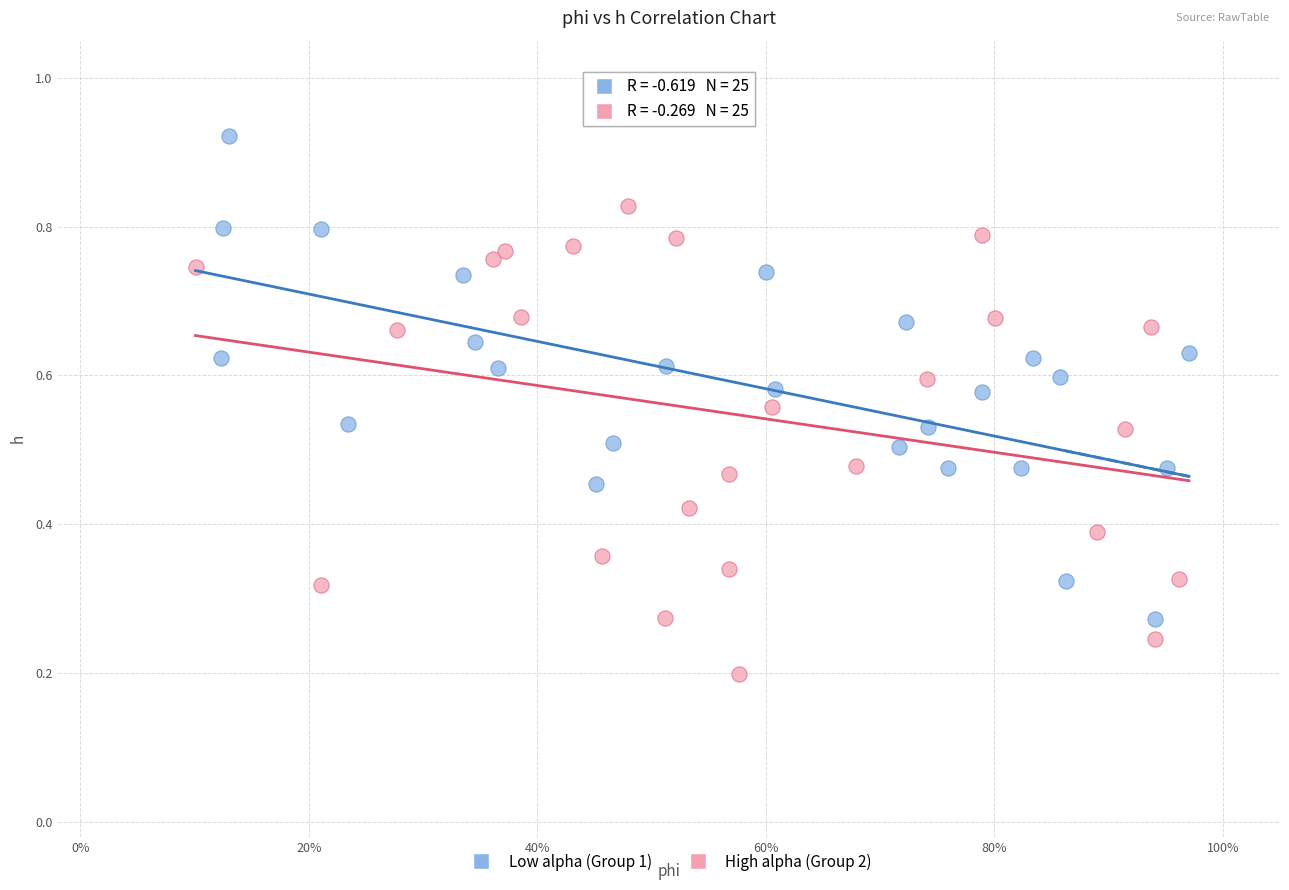

Which series contains the lowest Y value?

High alpha (Group 2)